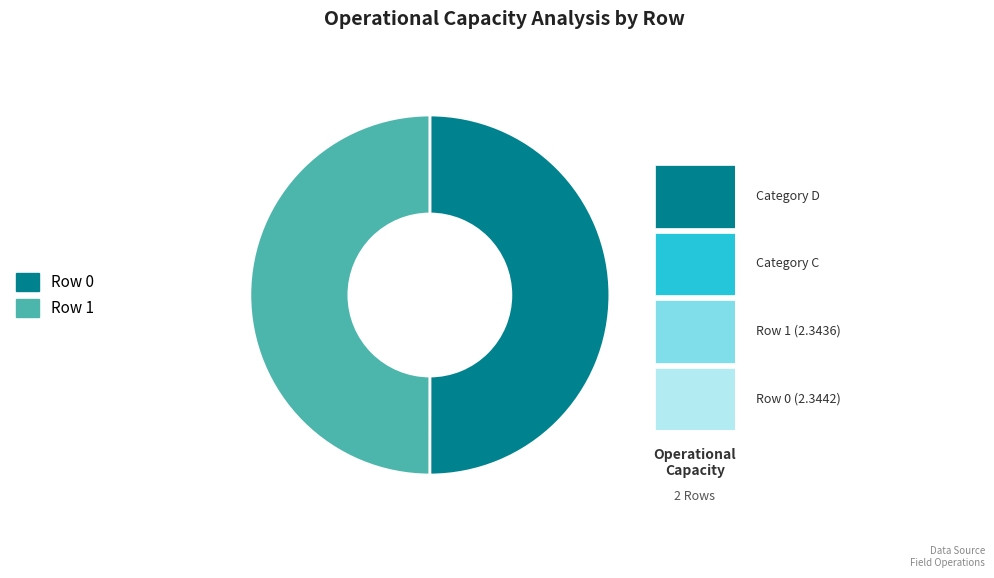

What is the ratio of the value at Row 0 to the value at Row 1?

1.0